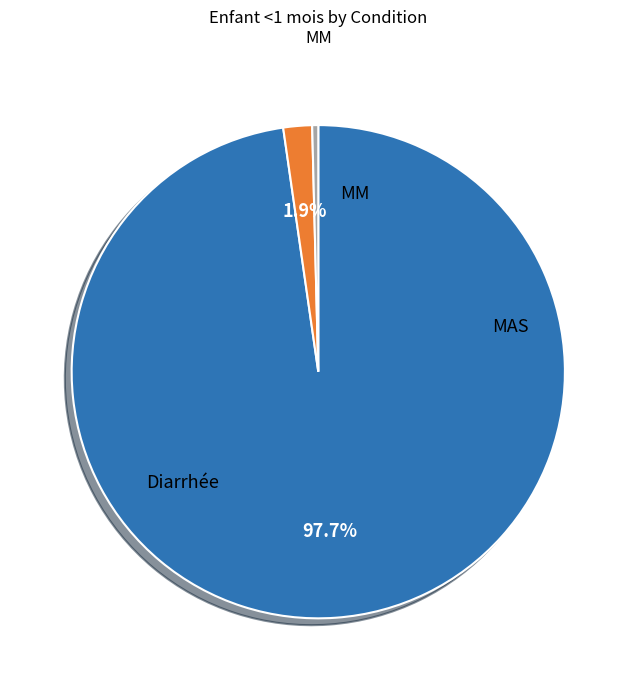

Is there any slice that represents more than half of the pie?

Yes